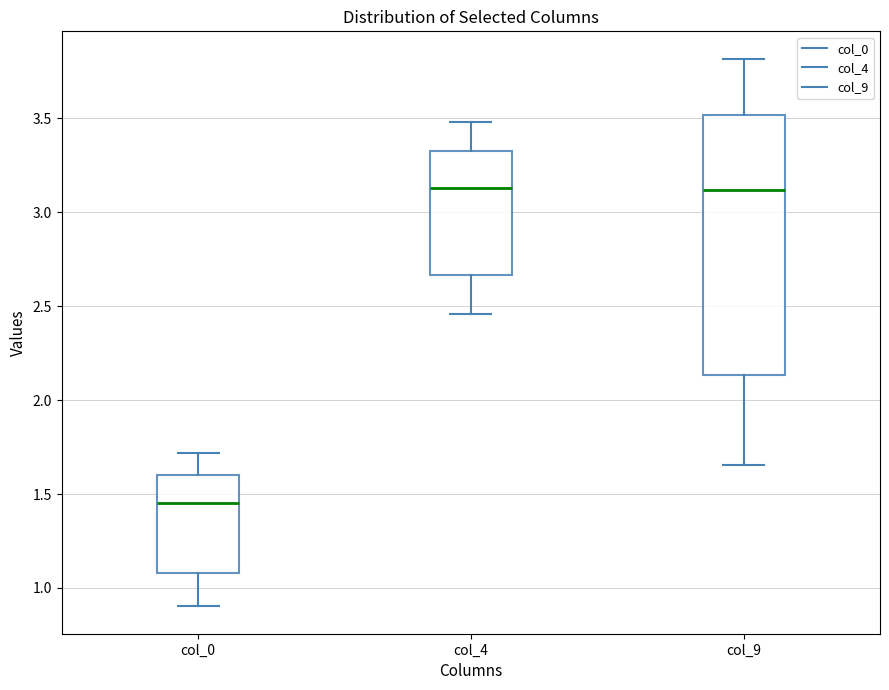

Which box is the tallest, from its lower edge to its upper edge?

col_9